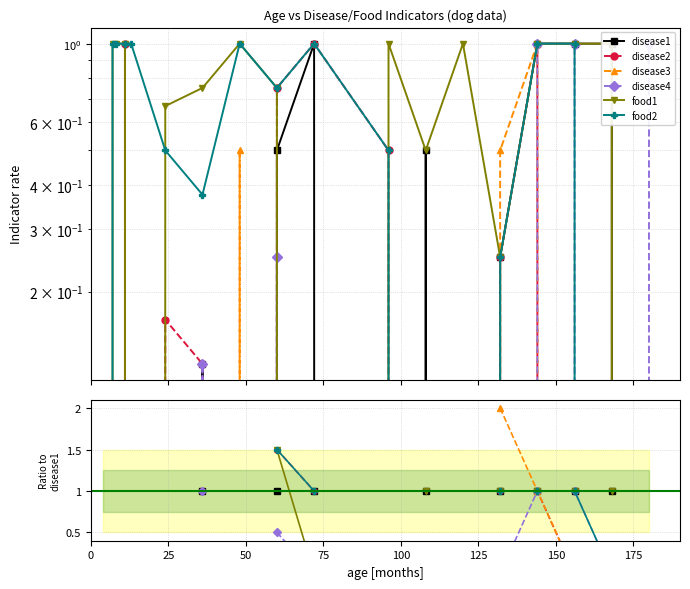

Count the number of data series in this chart.

6